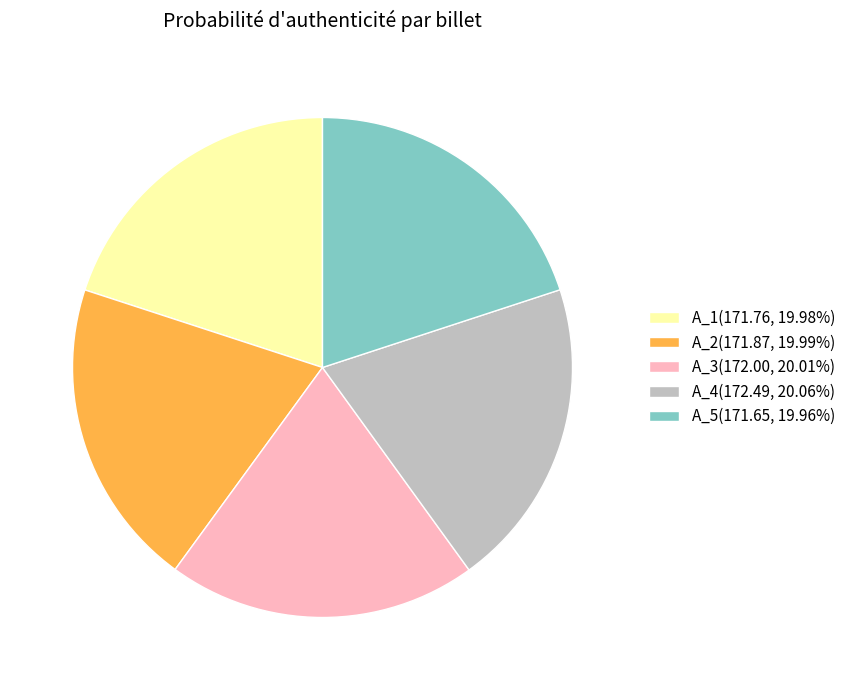

Is there any slice that represents more than half of the pie?

No